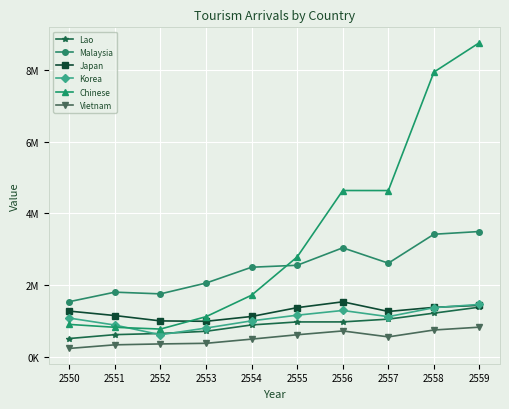

Which series has the largest total across all categories?

Chinese